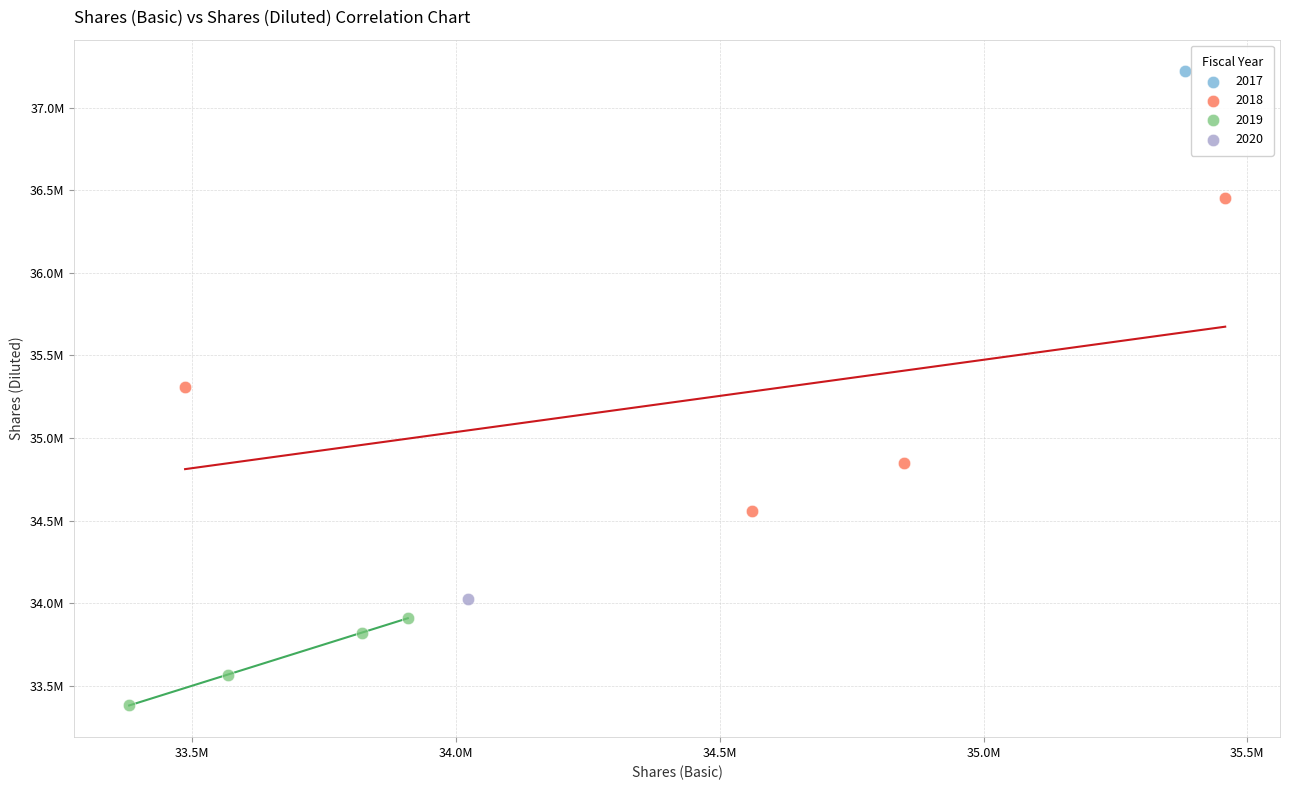

What are all the series names shown in the legend?

2017, 2018, 2019, 2020